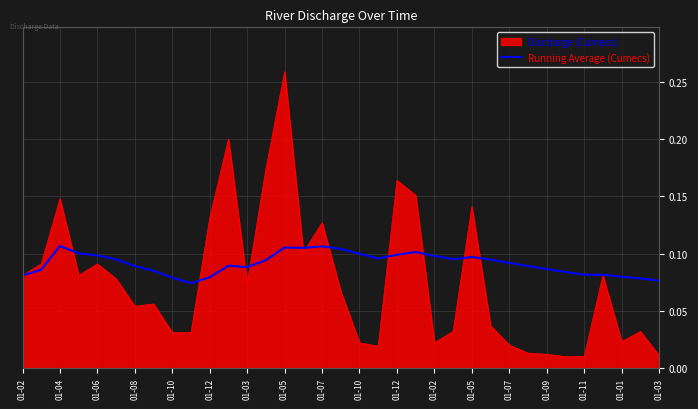

Rank the series by their maximum value, from highest to lowest.

Discharge (Cumecs), Running Average (Cumecs)